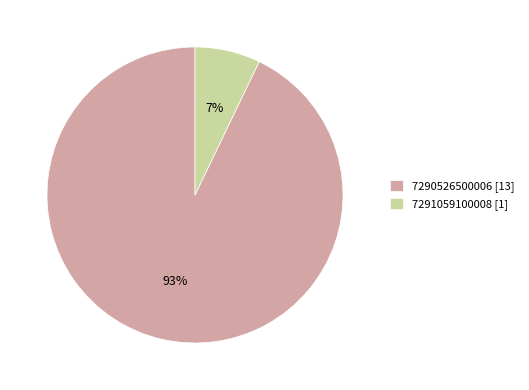

To the nearest percent, what is the difference between the 7290526500006 and 7291059100008 slice percentages?

86%